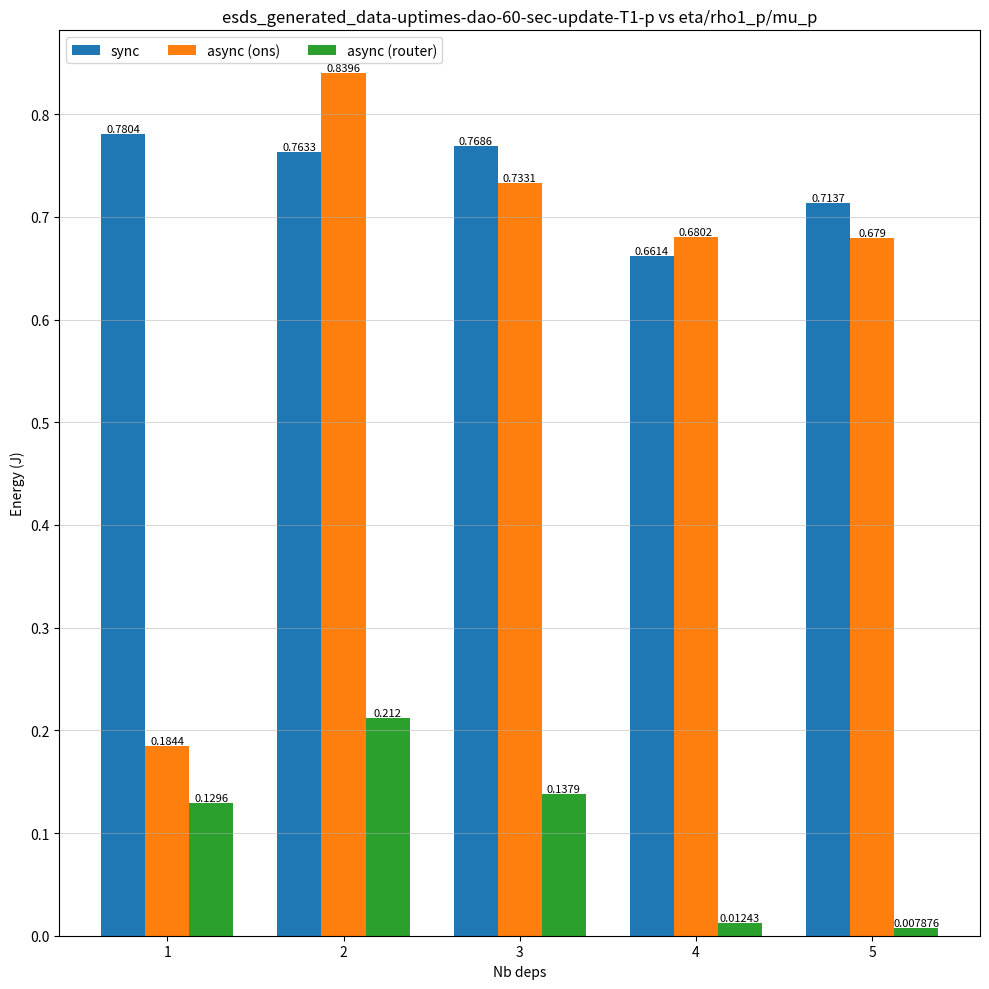

Which label corresponds to the largest value in the chart?

2